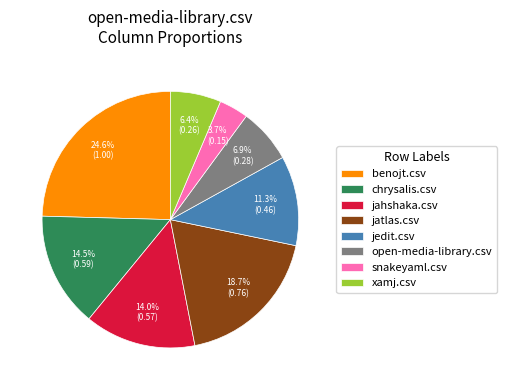

To the nearest percent, what percentage of the pie is jatlas.csv?

19%